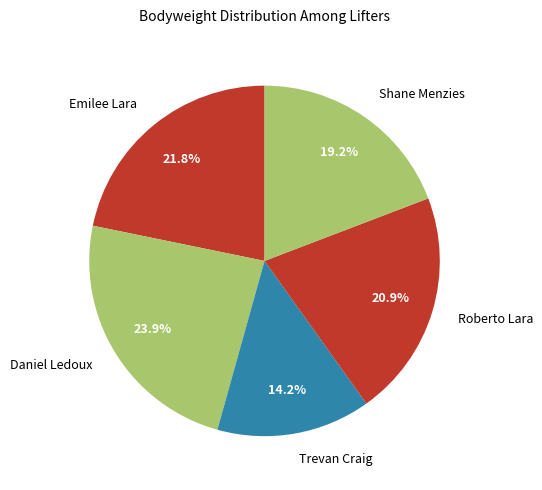

Which has a higher value, Daniel Ledoux or Shane Menzies?

Daniel Ledoux